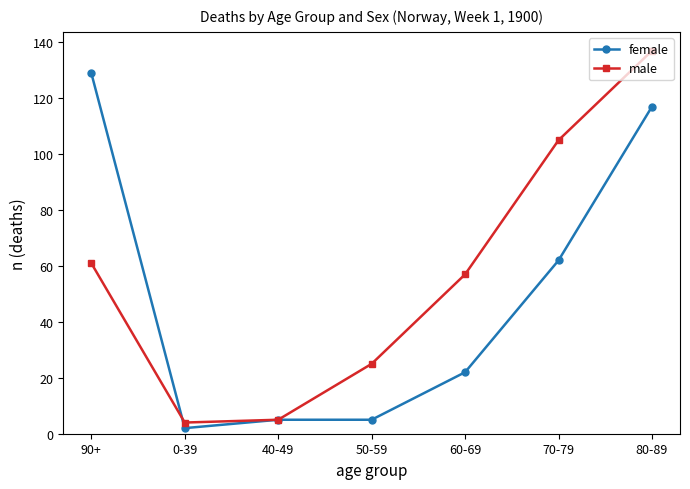

Where is male nearest to the value 70?

90+